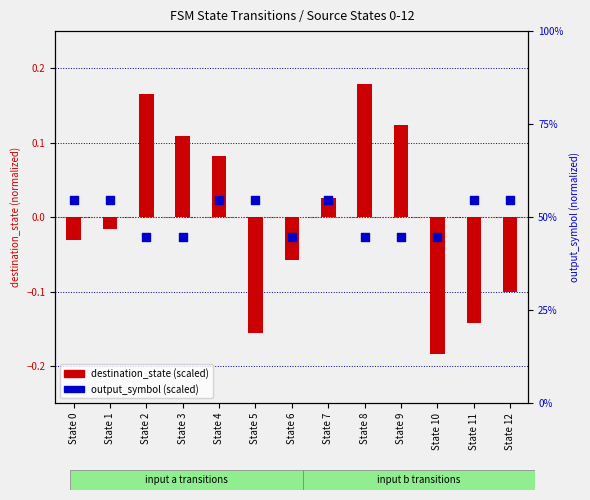

Which series contains the lowest Y value?

destination_state (scaled)